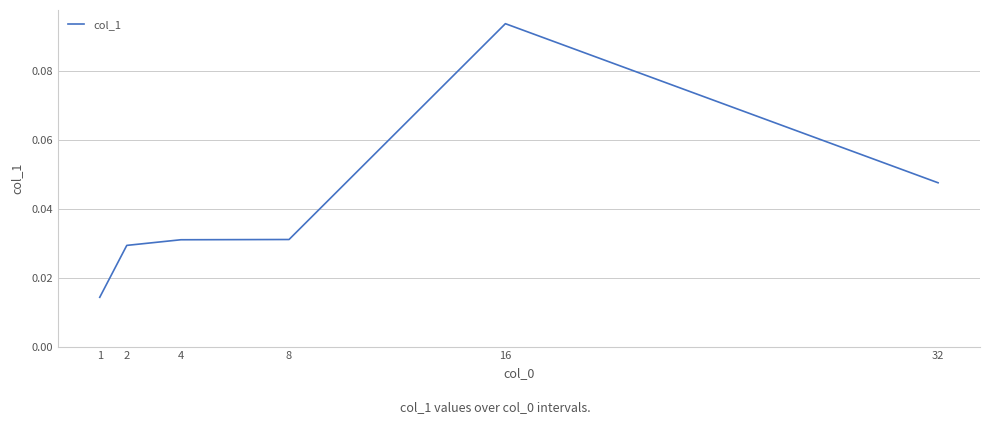

Between 32 and 4, which is larger?

32